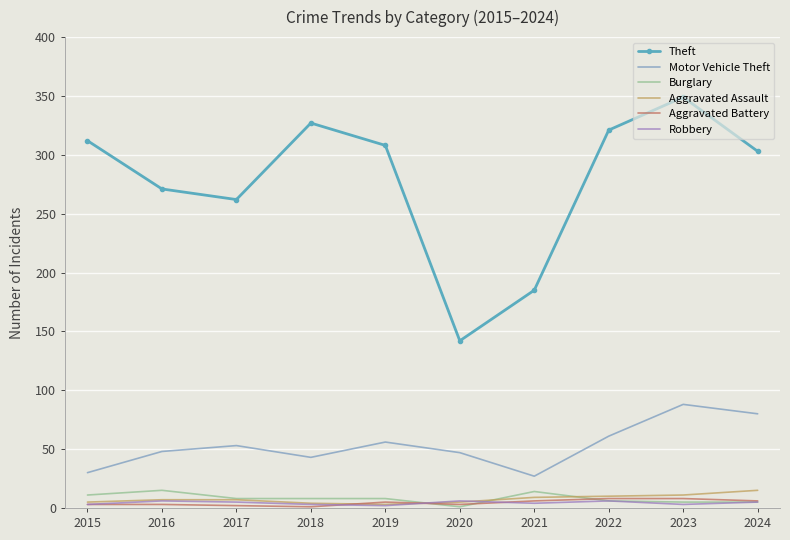

What is the total value across all series at 2015?

364